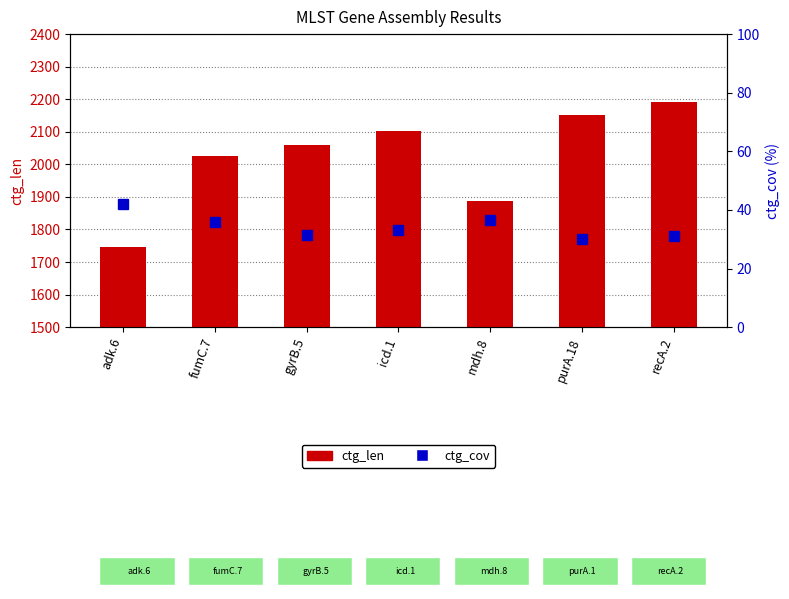

At which label is ctg_cov closest to 36?

fumC.7